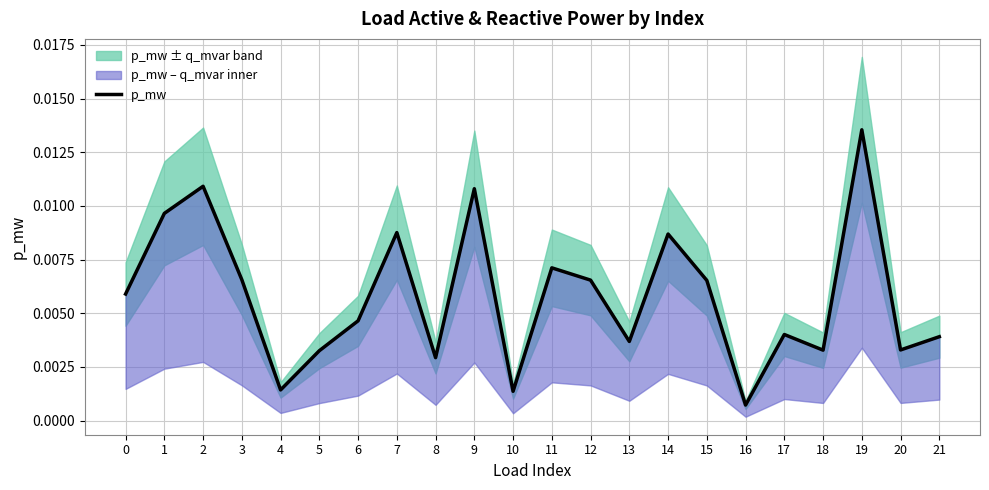

At which category does the chart reach its peak across all series?

19